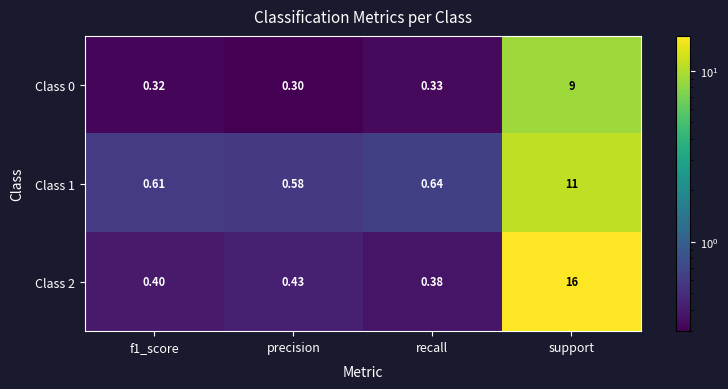

Which label corresponds to the largest value in the chart?

support